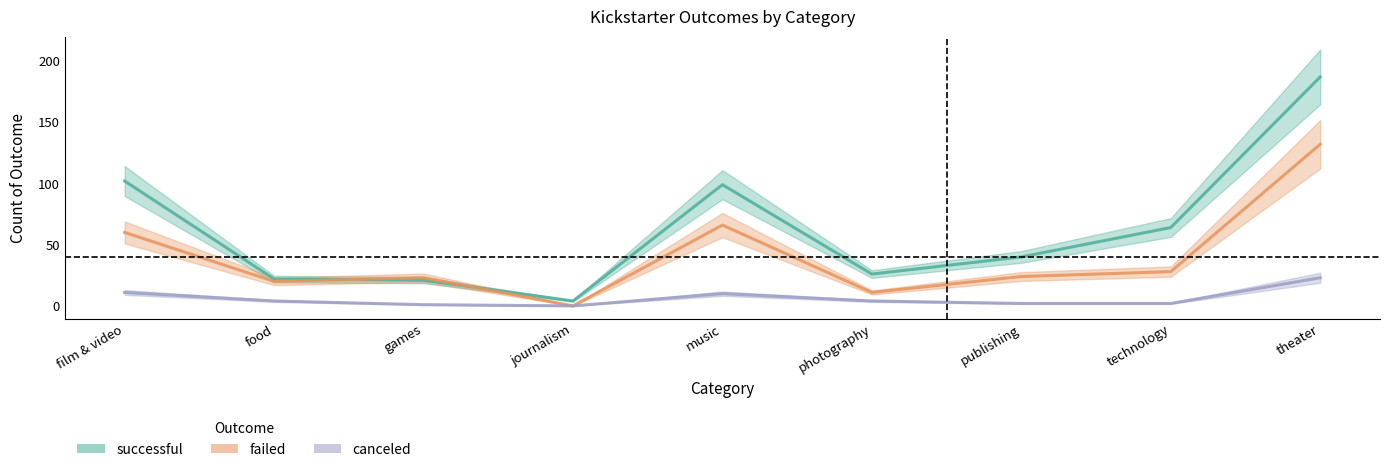

At music, list the series in order from smallest to largest.

canceled, failed, successful